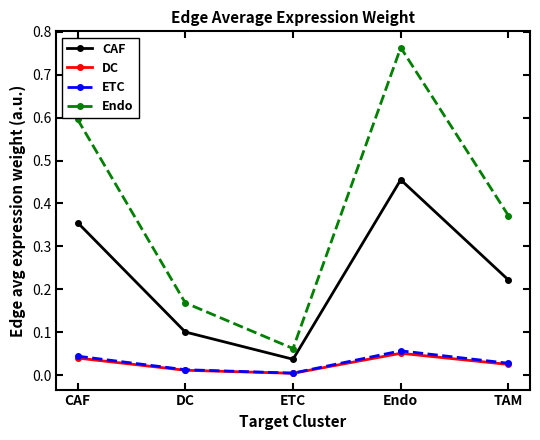

How many series are shown in this chart?

4